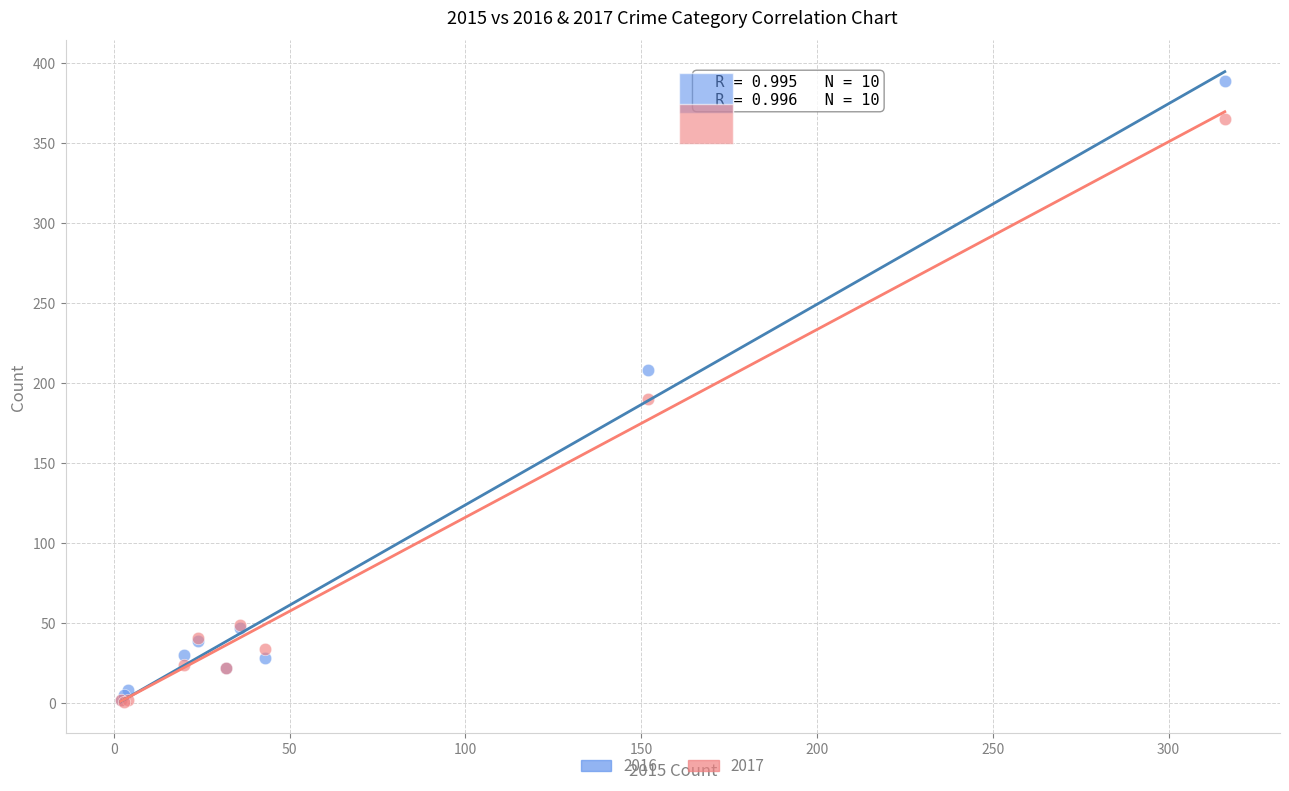

Across all series, what Y value is closest to 195?

190